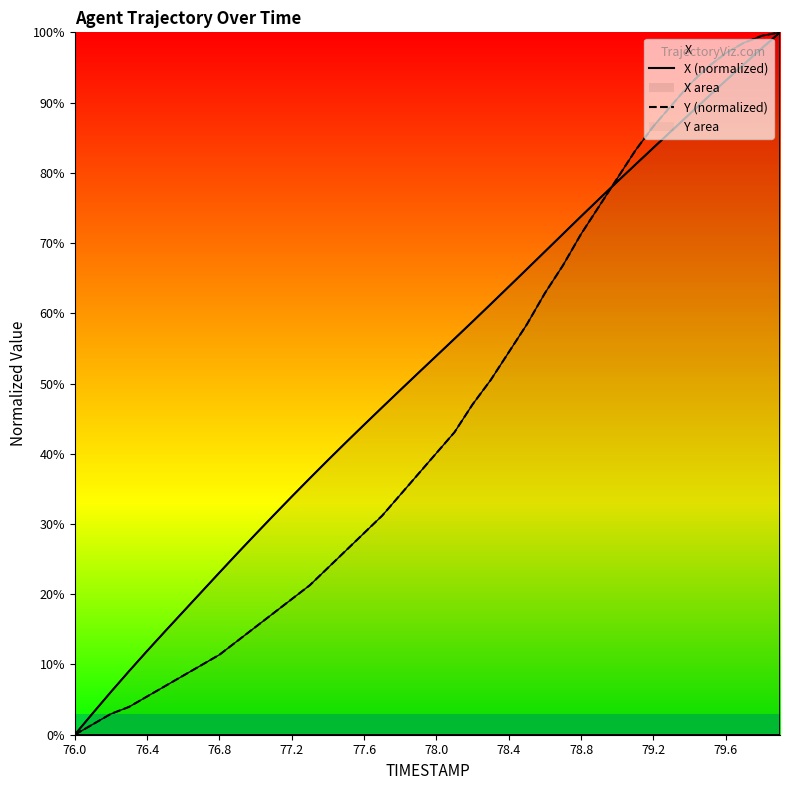

Reading left to right, list all the values displayed in this chart.

X (normalized): 0.0	3.1	6.1	9.0	11.9	14.7	17.5	20.3	23.1	25.8	28.6	31.2	33.9	36.5	39.1	41.6	44.1	46.6	49.1	51.5	53.9	56.4	58.8	61.3	63.8	66.3	68.8	71.3	73.8	76.3	78.7	81.2	83.6	86.0	88.4	90.8	93.1	95.5	97.7	100.0
Y (normalized): 0.0	1.5	3.0	4.0	5.4	6.9	8.4	9.9	11.4	13.4	15.3	17.3	19.3	21.3	23.8	26.2	28.7	31.2	34.2	37.1	40.1	43.1	47.0	50.5	54.5	58.4	62.9	66.8	71.3	75.2	79.2	83.2	86.6	89.6	92.6	95.0	97.0	98.5	99.5	100.0